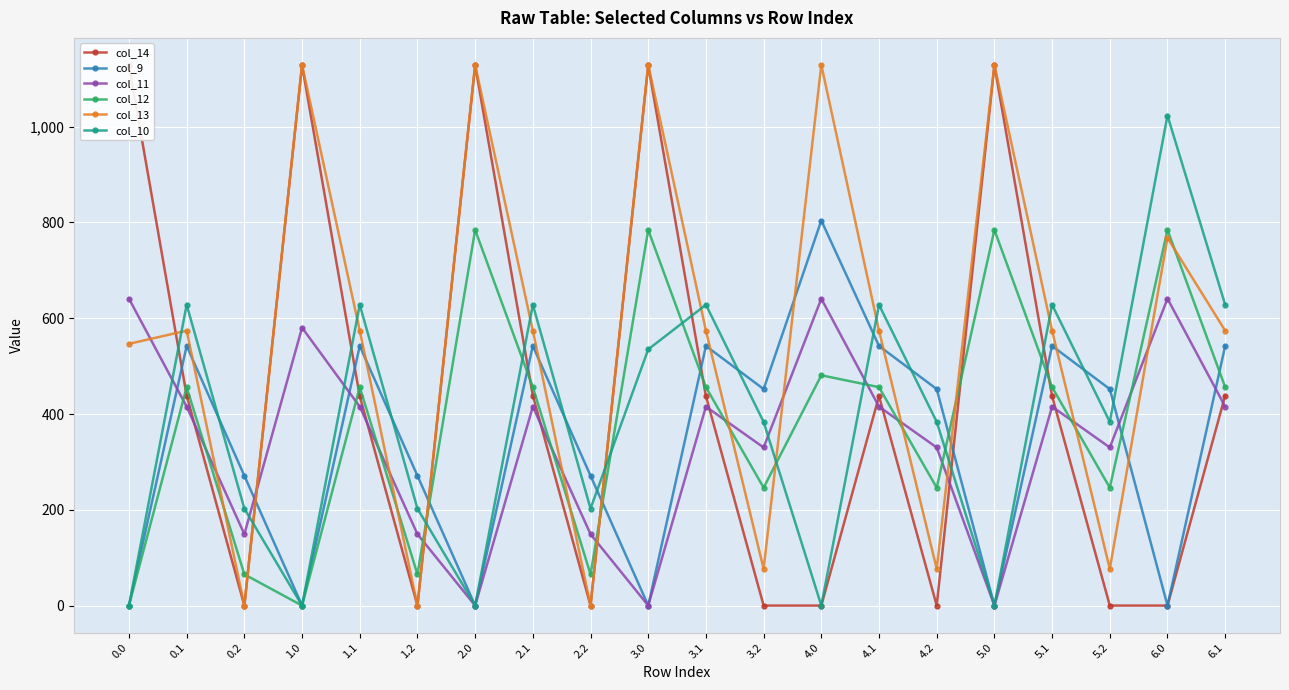

Which series has the largest range (max minus min)?

col_13